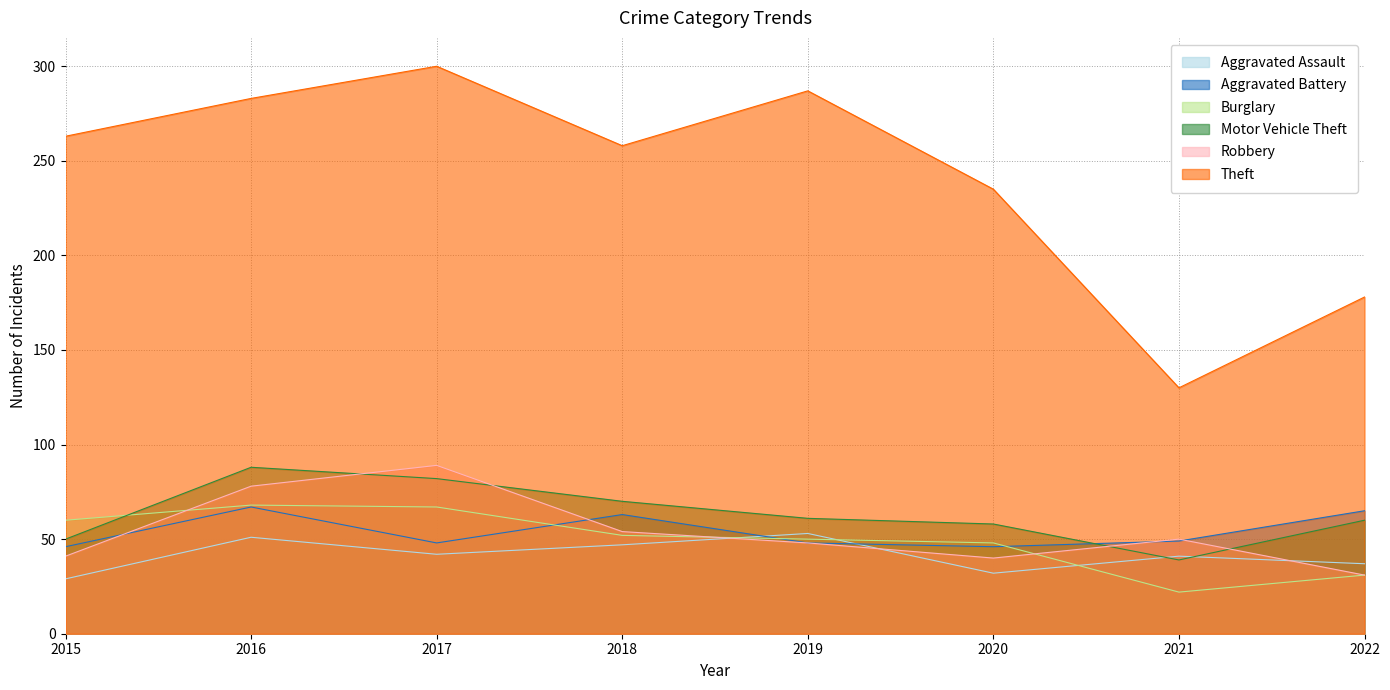

What is the average value of the Theft series?

242